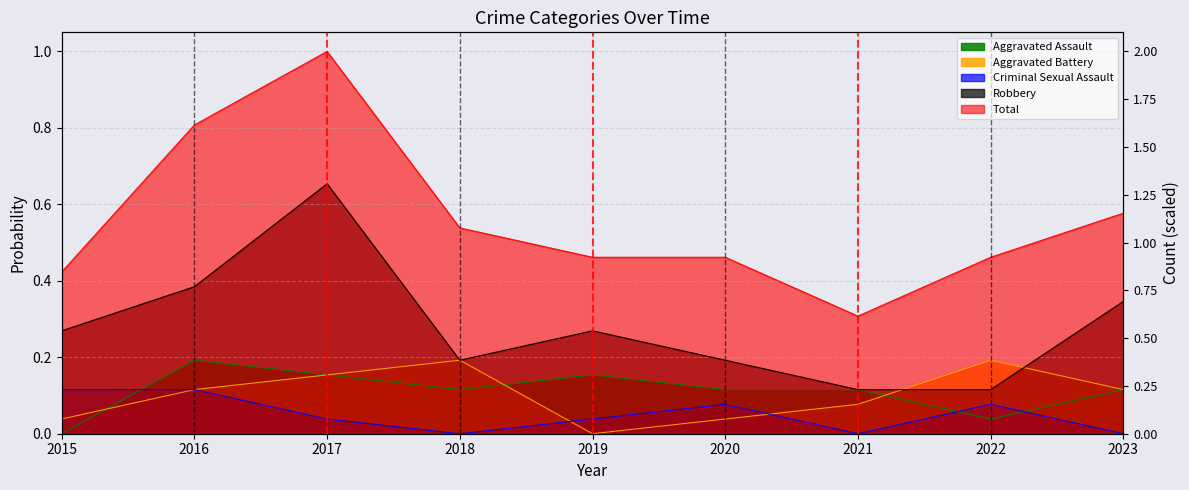

What is the difference between the highest and lowest values at 2018?

0.5